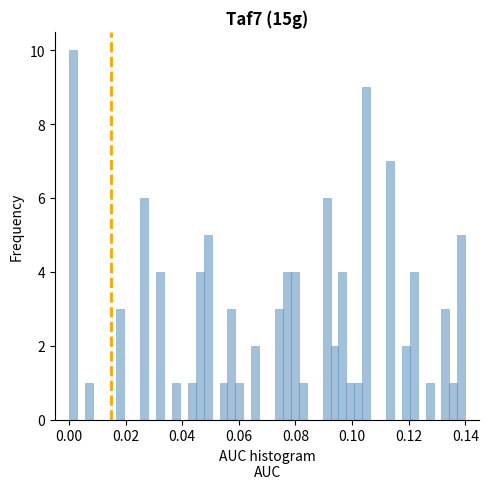

Read against the x-axis, roughly where is the centre of the tallest bar?

0.002